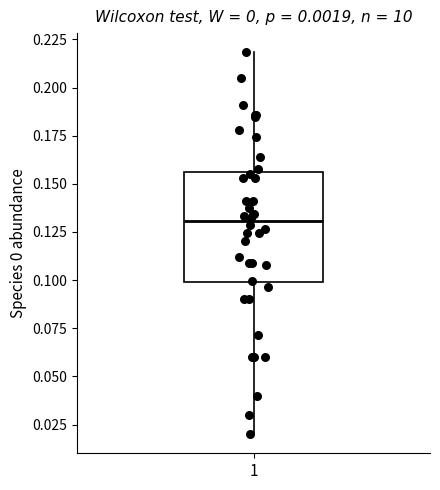

Transcribe this box plot: give where the median line is, the range the box spans, and where the two whiskers end, as read against the y-axis. The values are not printed on the chart, so give them approximately, as read against the axis.

median 0.130, box 0.100 to 0.155, whiskers 0.020 to 0.220